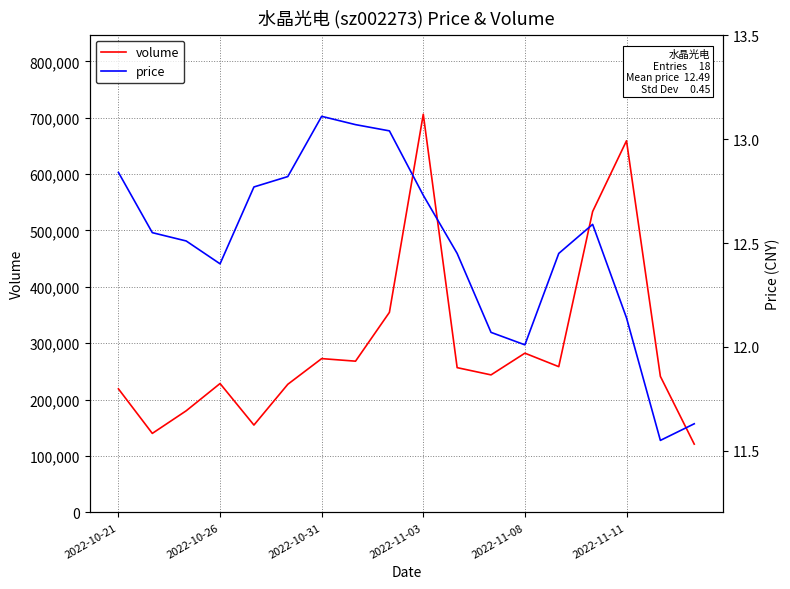

At which category does volume reach its first local peak?

2022-10-26